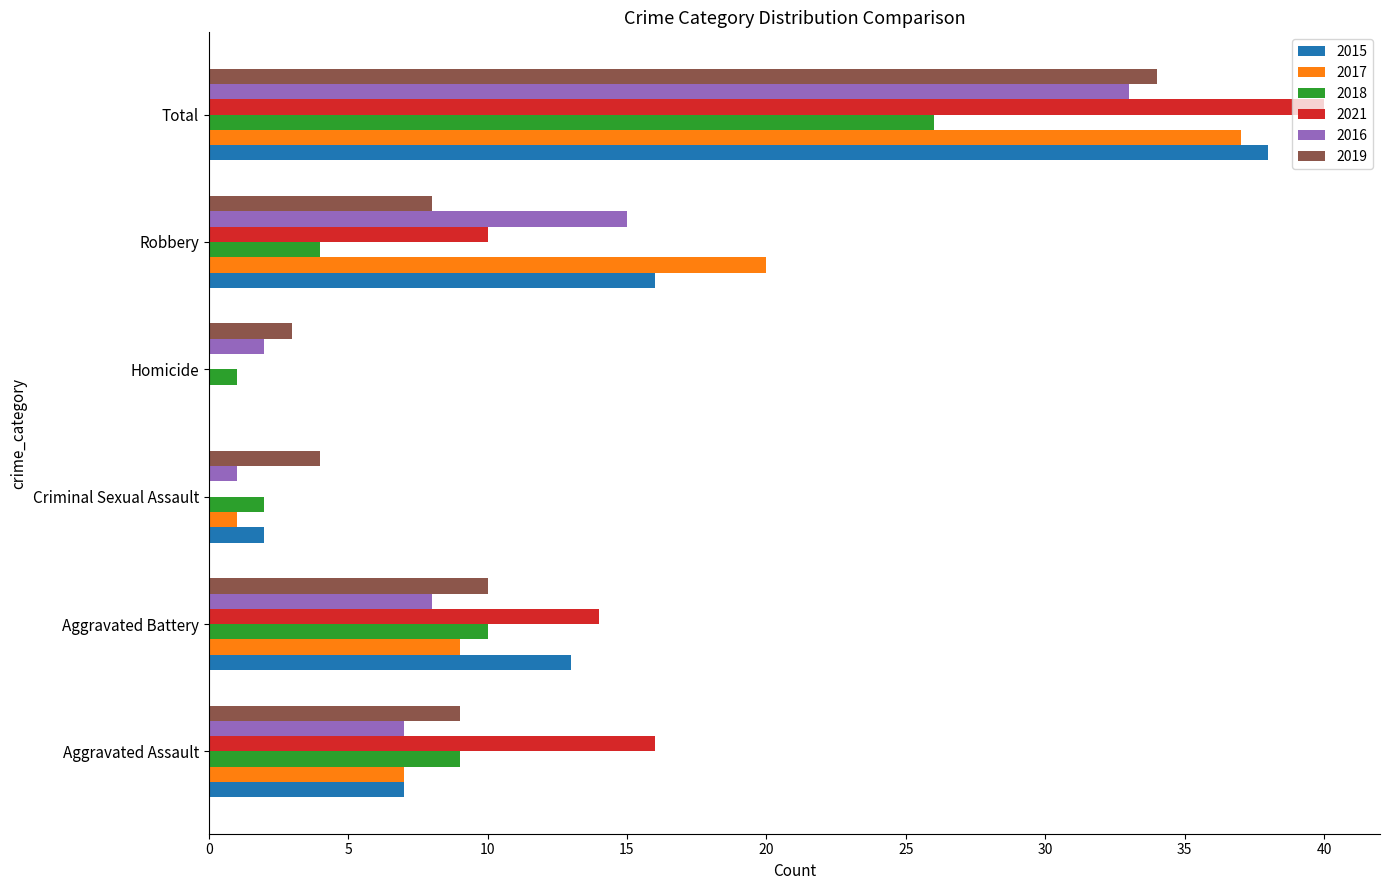

What is the total value across all series at Aggravated Battery?

64